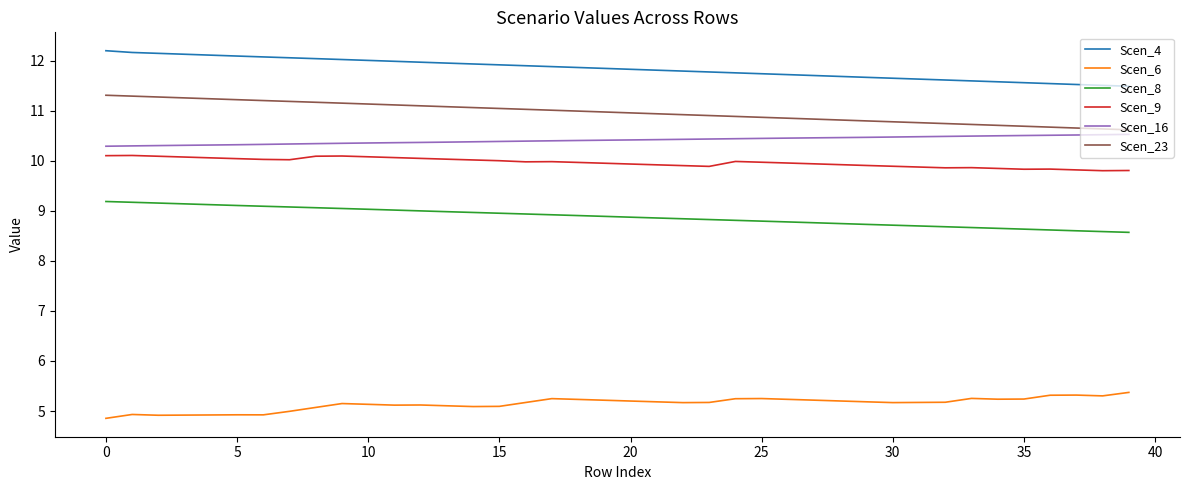

List the series in order of their peak value, lowest first.

Scen_6, Scen_8, Scen_9, Scen_16, Scen_23, Scen_4